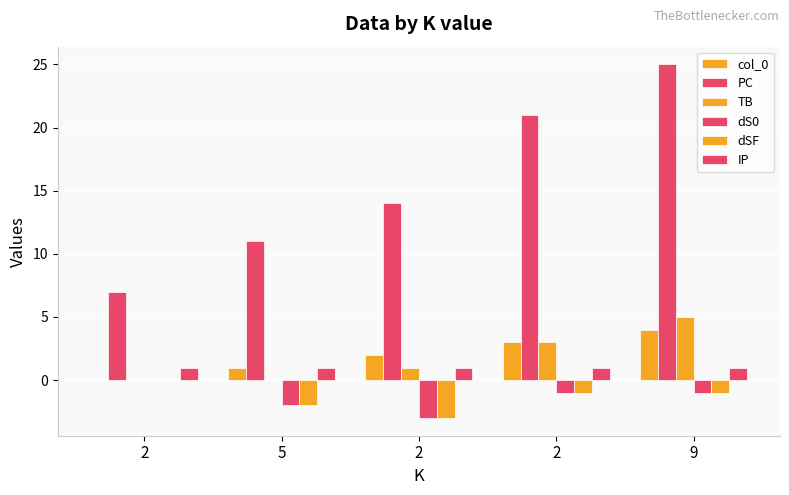

Reading left to right, what are all the values shown in this chart?

col_0: 2=0	5=1	2=2	2=3	9=4
PC: 2=7	5=11	2=14	2=21	9=25
TB: 2=0	5=0	2=1	2=3	9=5
dS0: 2=0	5=-2	2=-3	2=-1	9=-1
dSF: 2=0	5=-2	2=-3	2=-1	9=-1
IP: 2=1	5=1	2=1	2=1	9=1